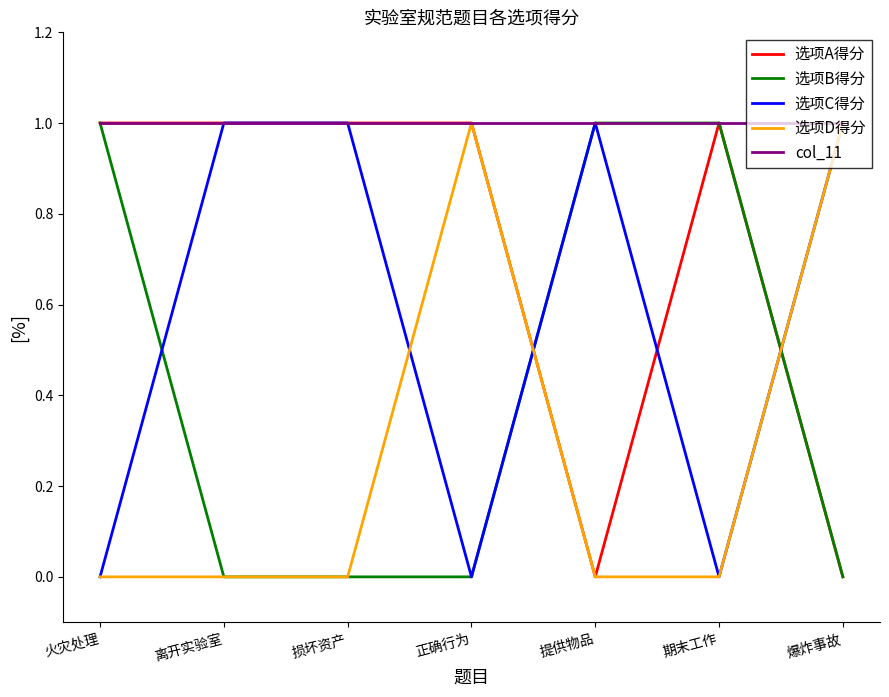

Reading left to right, what are all the values shown in this chart?

选项A得分: 火灾处理=1	离开实验室=1	损坏资产=1	正确行为=1	提供物品=0	期末工作=1	爆炸事故=0
选项B得分: 火灾处理=1	离开实验室=0	损坏资产=0	正确行为=0	提供物品=1	期末工作=1	爆炸事故=0
选项C得分: 火灾处理=0	离开实验室=1	损坏资产=1	正确行为=0	提供物品=1	期末工作=0	爆炸事故=1
选项D得分: 火灾处理=0	离开实验室=0	损坏资产=0	正确行为=1	提供物品=0	期末工作=0	爆炸事故=1
col_11: 火灾处理=1	离开实验室=1	损坏资产=1	正确行为=1	提供物品=1	期末工作=1	爆炸事故=1